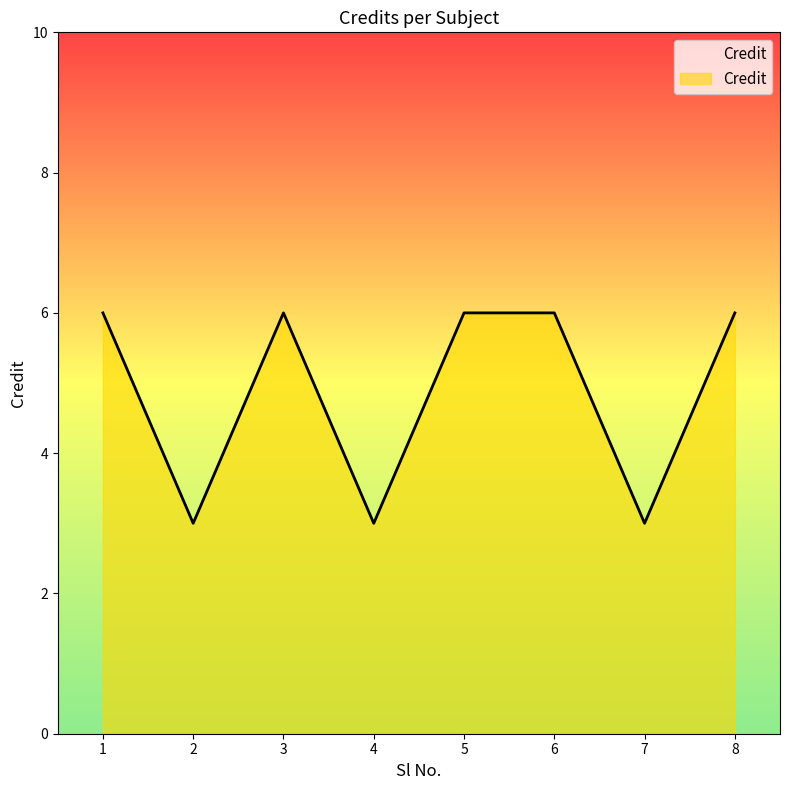

What is the smallest value displayed?

3